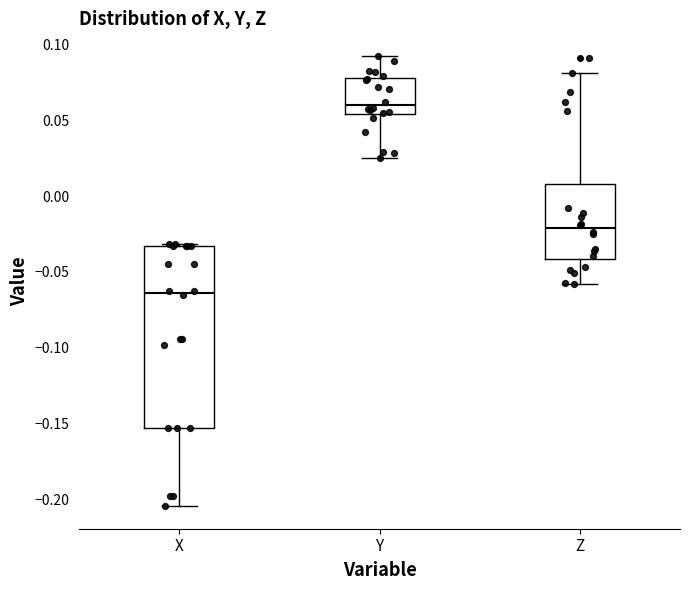

Which box is the tallest, from its lower edge to its upper edge?

X